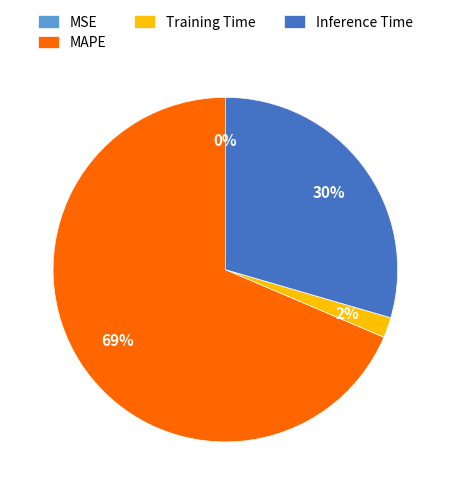

Is it true that MAPE is 82% of the pie?

False